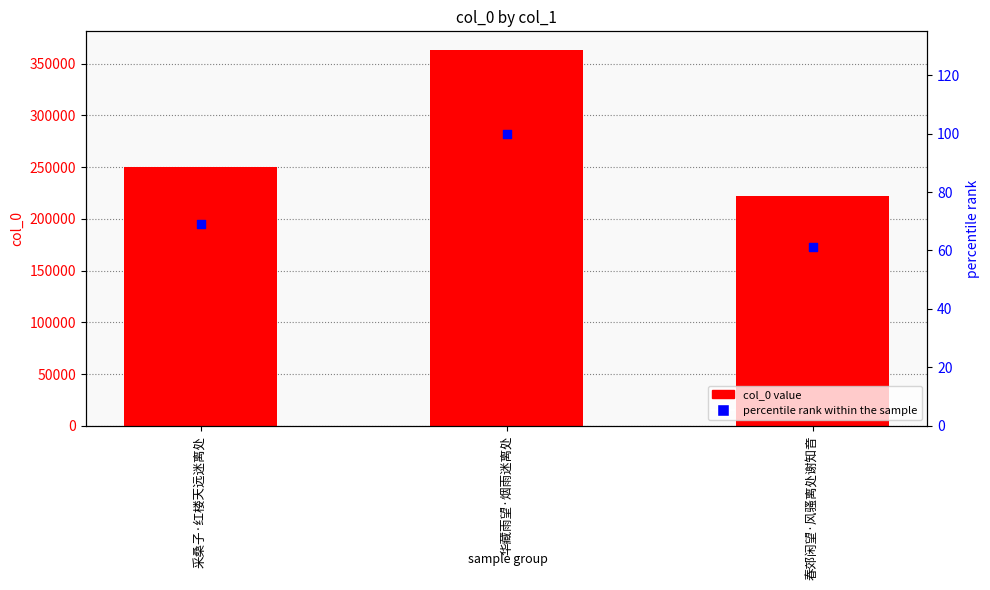

Which series reaches the minimum Y coordinate?

percentile rank within the sample